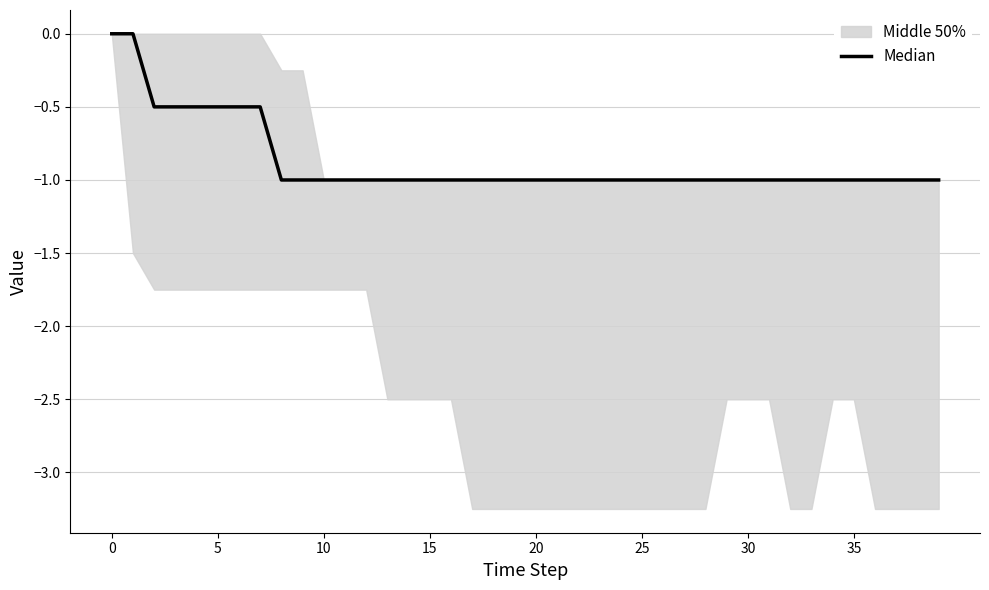

What is the value of the 19th point from the left?

-1.0